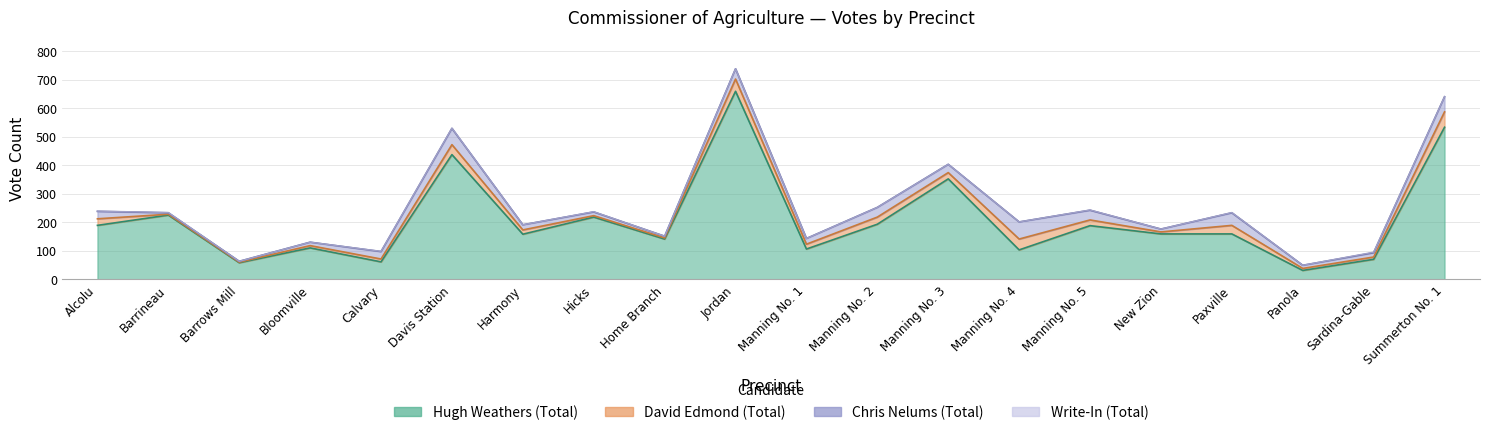

Between Barrows Mill and Harmony, which series saw the biggest shift?

Hugh Weathers (Total)